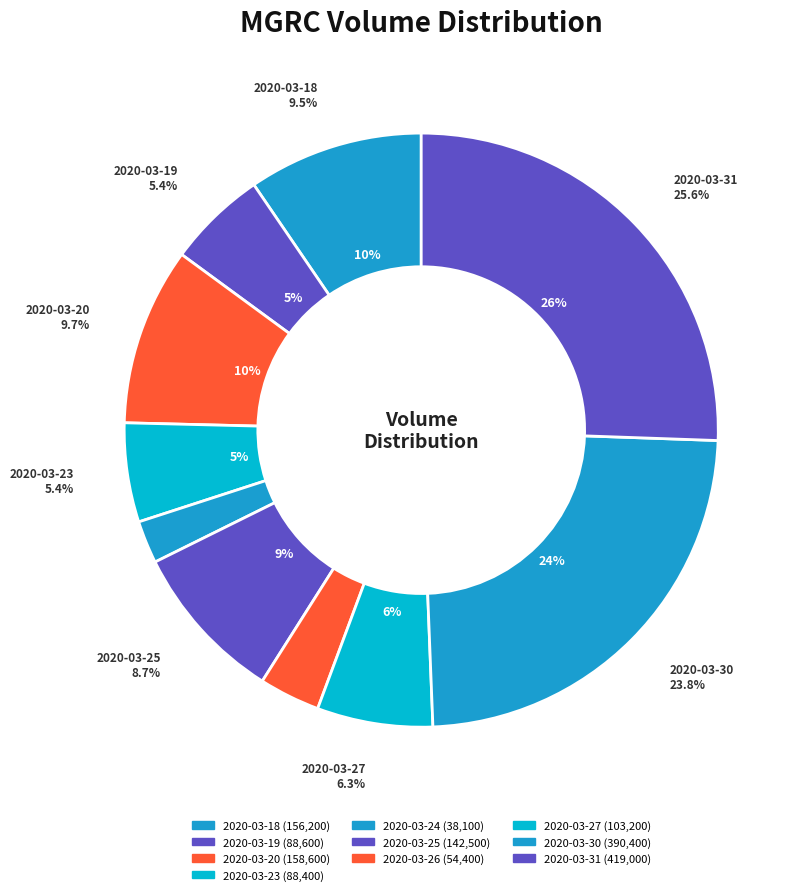

What percentage do 2020-03-27 and 2020-03-25 together represent?

15.0%